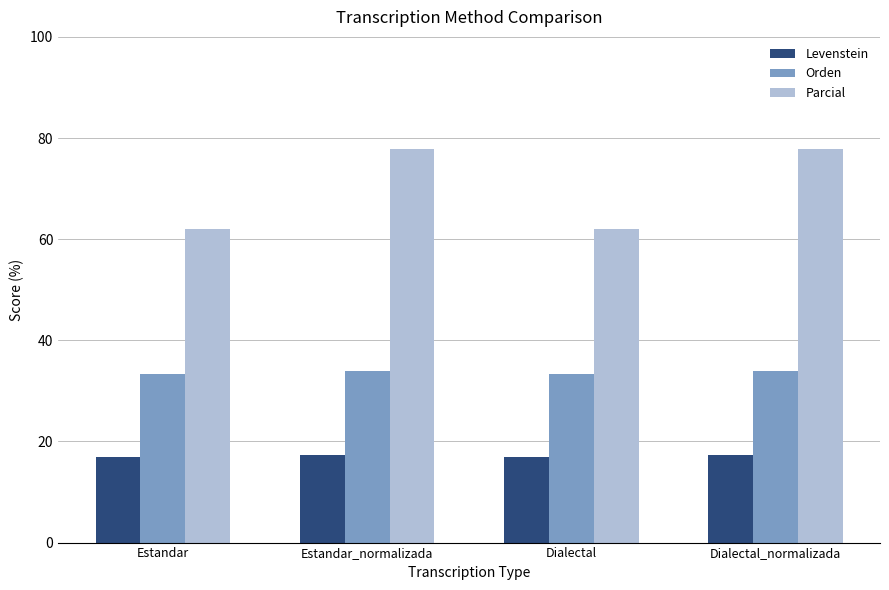

Rank the series at Estandar_normalizada from lowest to highest value.

Levenstein, Orden, Parcial